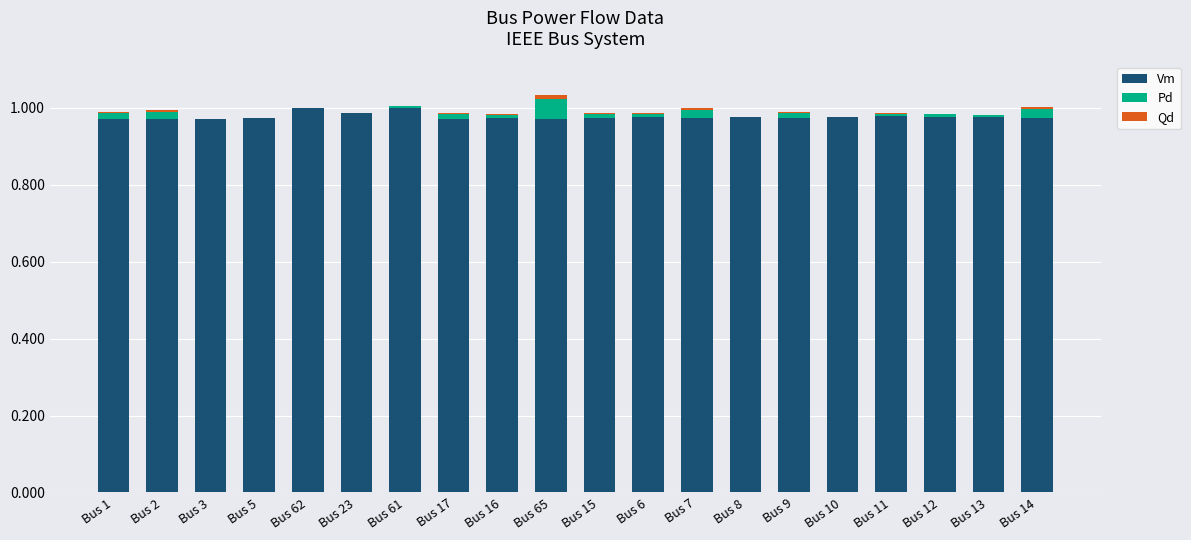

True or false: Vm has a value of 1.7 at Bus 10.

False